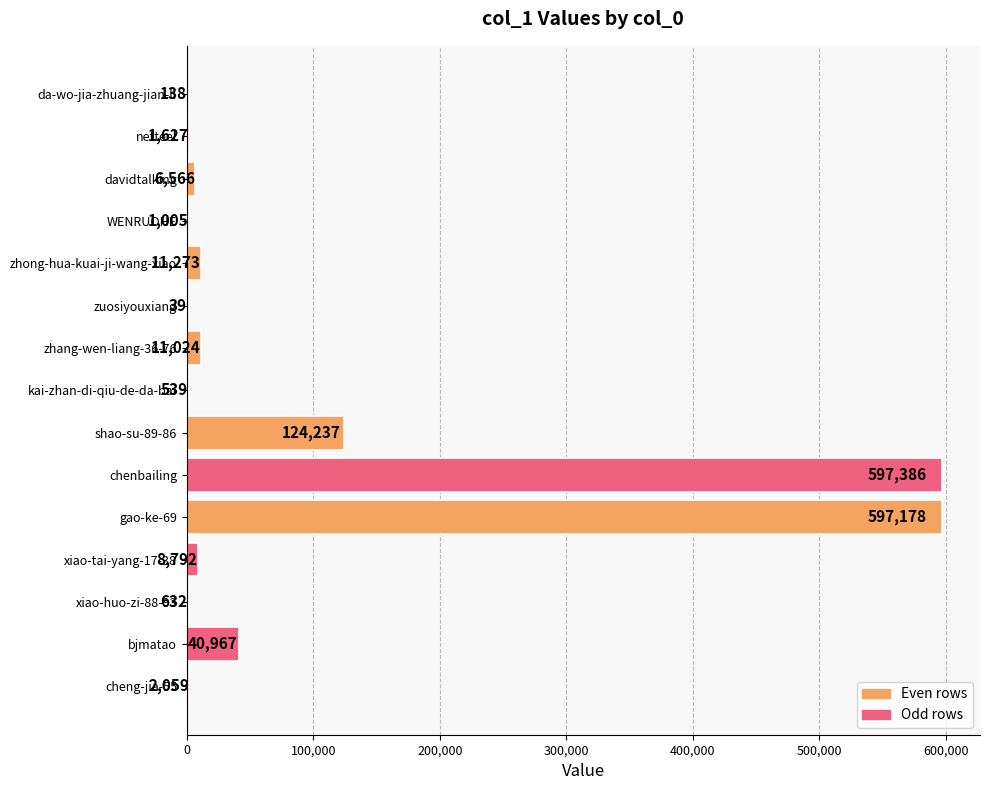

True or false: the data shows 138 at da-wo-jia-zhuang-jian-li.

True